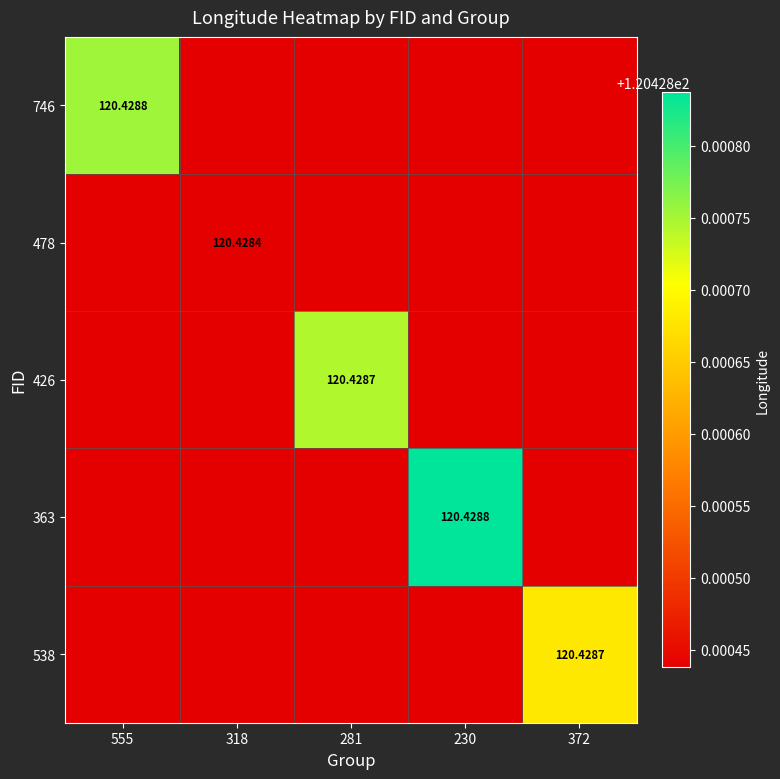

At which label does 538 reach its peak?

372